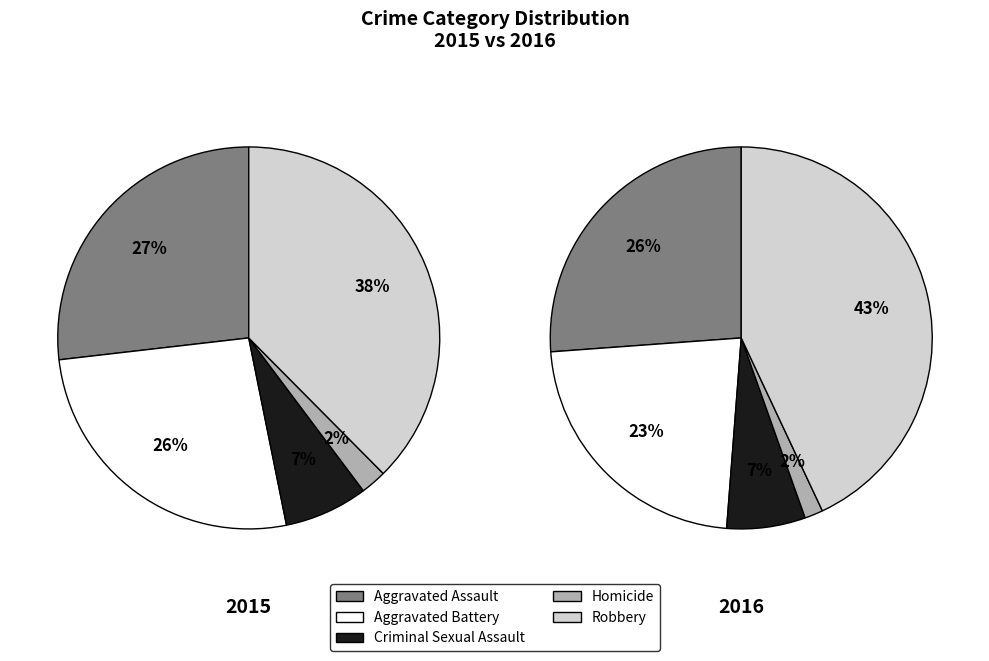

The Aggravated Assault slice represents 27% of the pie. True or false?

True